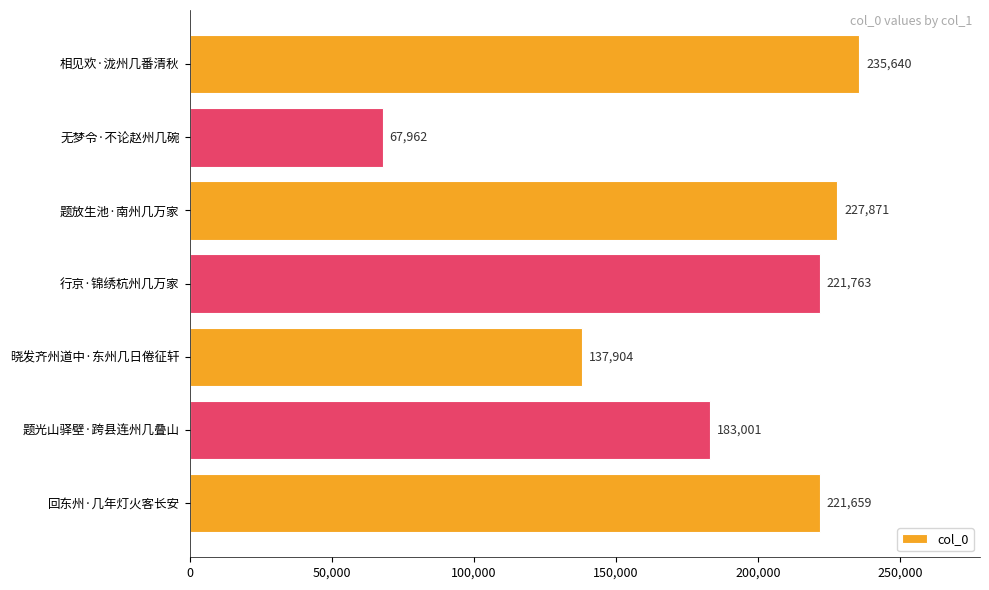

Rank the categories by value from lowest to highest.

无梦令·不论赵州几碗, 晓发齐州道中·东州几日倦征轩, 题光山驿壁·跨县连州几叠山, 回东州·几年灯火客长安, 行京·锦绣杭州几万家, 题放生池·南州几万家, 相见欢·泷州几番清秋